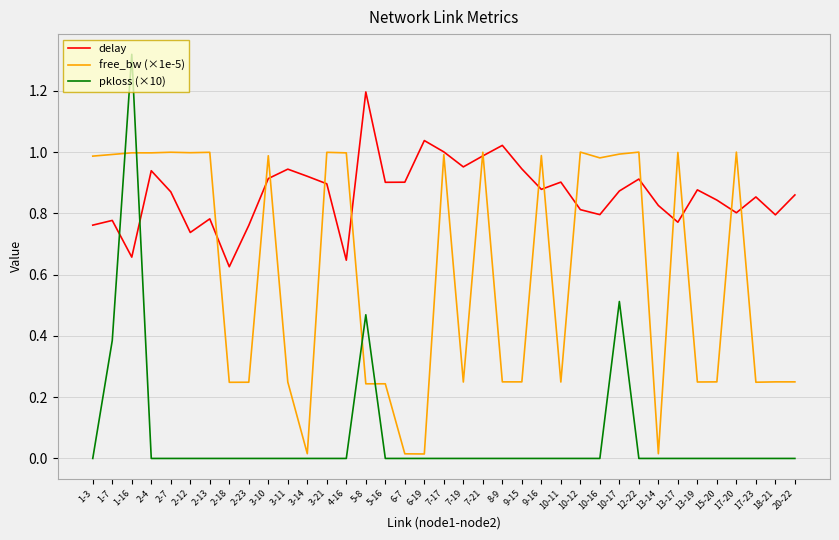

The value of pkloss (×10) at 13-19 is 0.5. True or false?

False